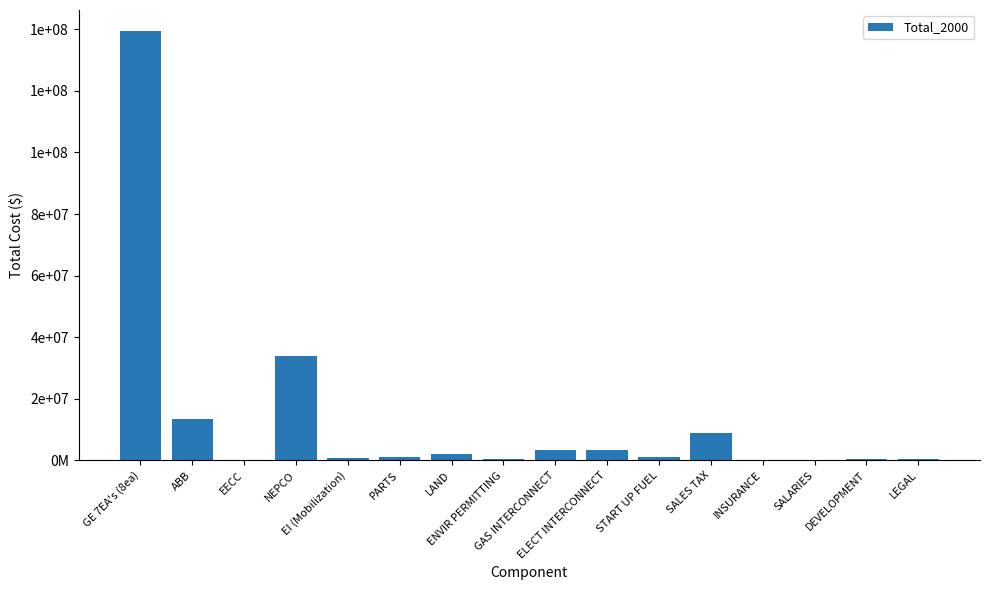

How many values are above zero?

15